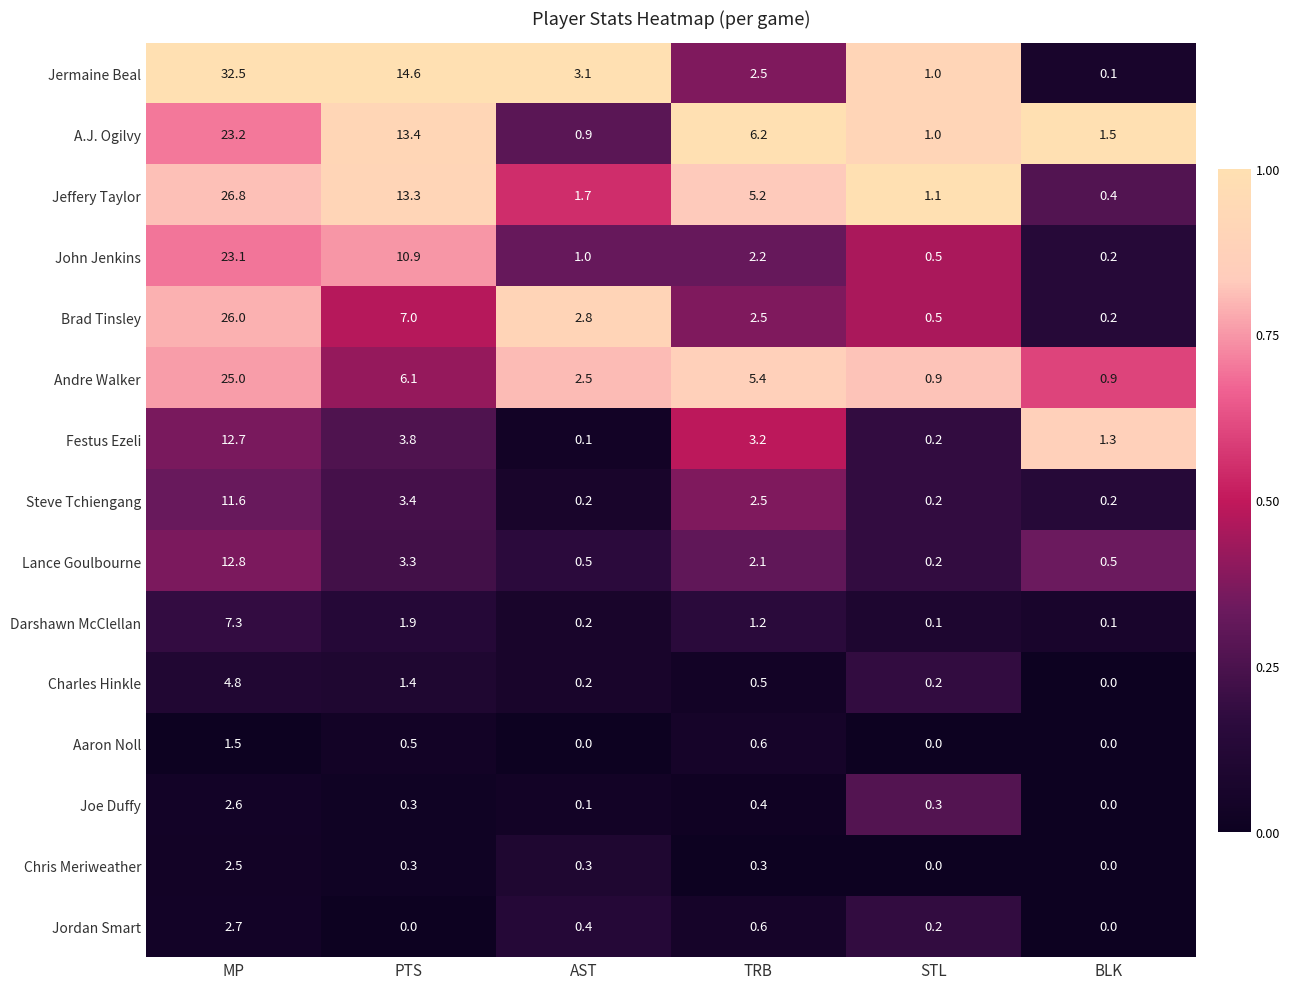

What is the highest value of the Brad Tinsley series?

26.0